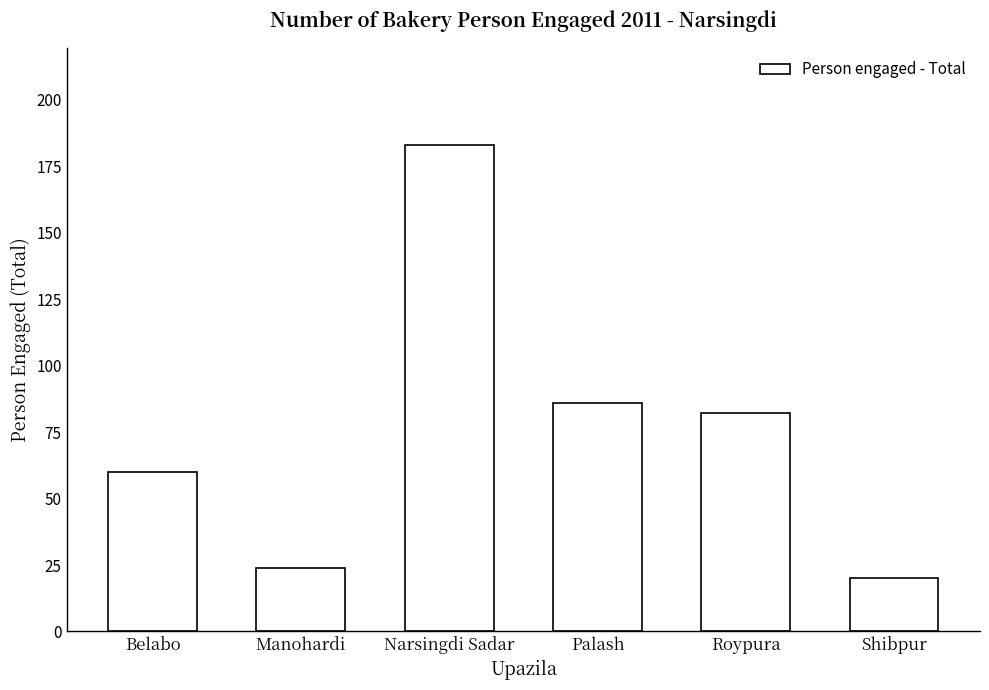

List the labels in order of value, largest first.

Narsingdi Sadar, Palash, Roypura, Belabo, Manohardi, Shibpur